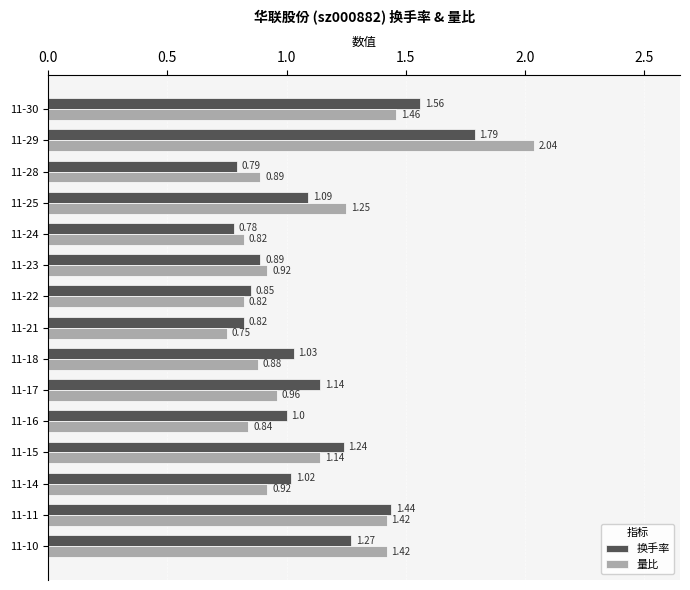

Which series changed the most between 11-18 and 11-14?

量比